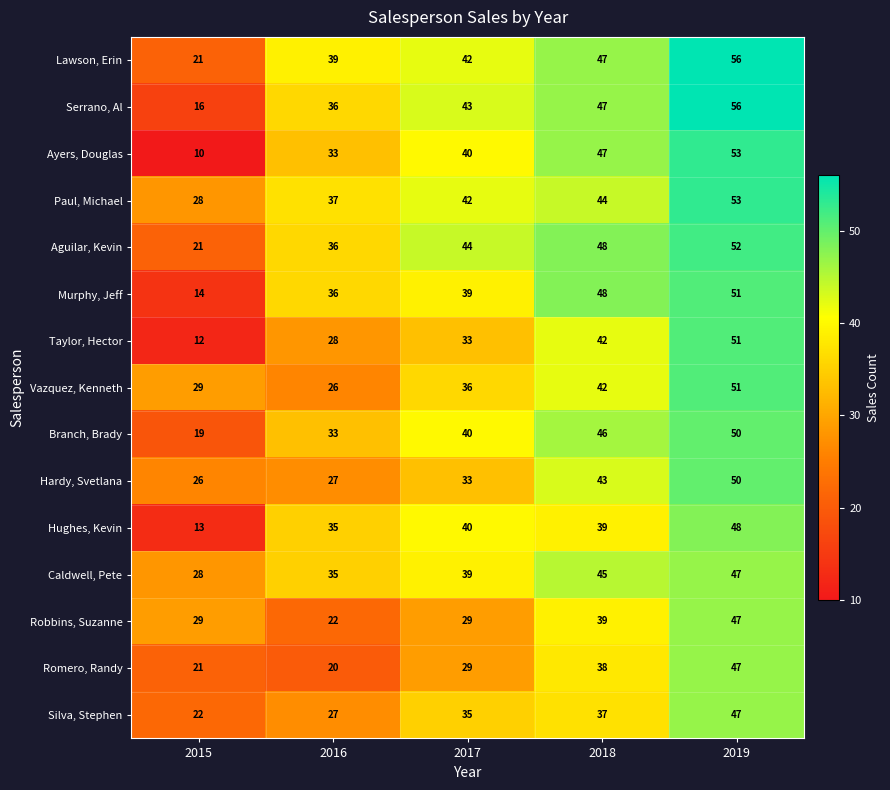

Count the number of data series in this chart.

15